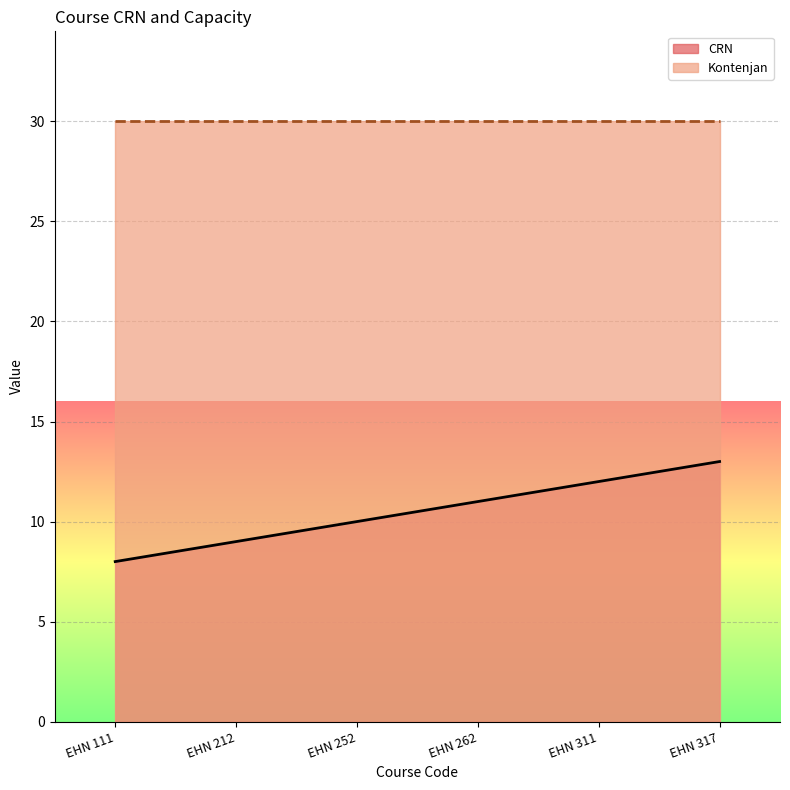

Which series has the largest total across all categories?

Kontenjan